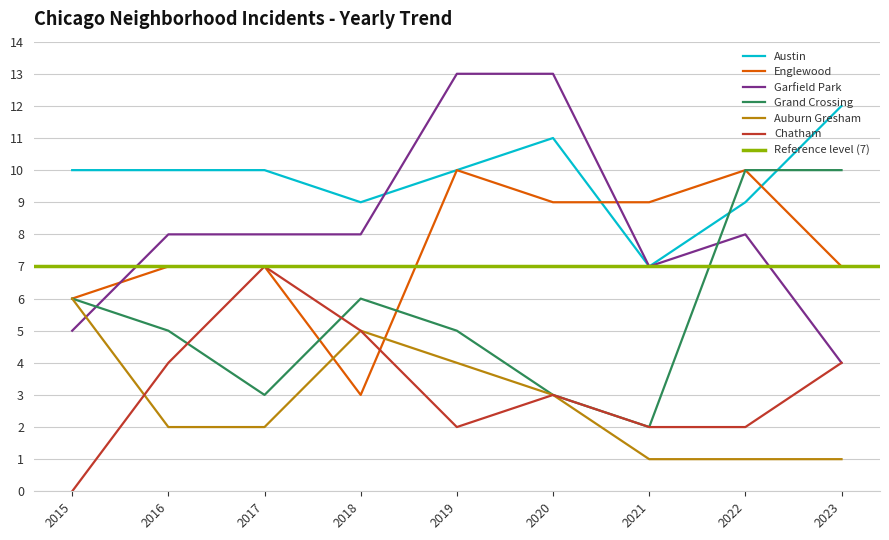

What is the lowest value of the Englewood series?

3